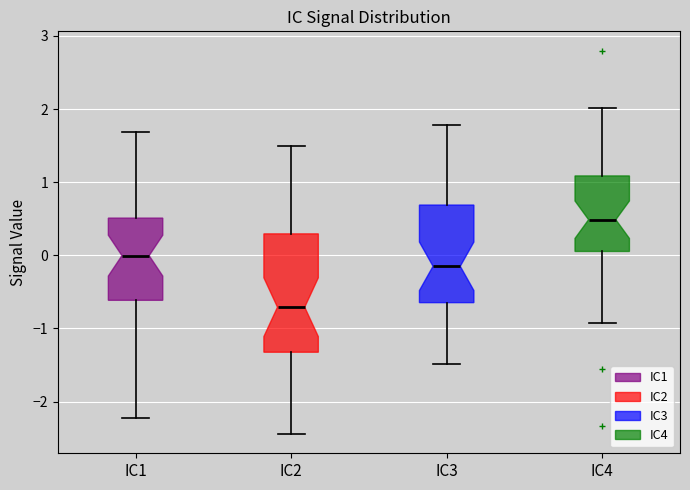

Reading left to right, read every box against the y-axis: the position of its median line, the range the box covers, and the ends of its whiskers. The values are not printed on the chart, so give them approximately, as read against the axis.

IC1: median 0.0, box -0.6 to 0.5, whiskers -2.2 to 1.7
IC2: median -0.7, box -1.3 to 0.3, whiskers -2.4 to 1.5
IC3: median -0.1, box -0.6 to 0.7, whiskers -1.5 to 1.8
IC4: median 0.5, box 0.1 to 1.1, whiskers -0.9 to 2.0